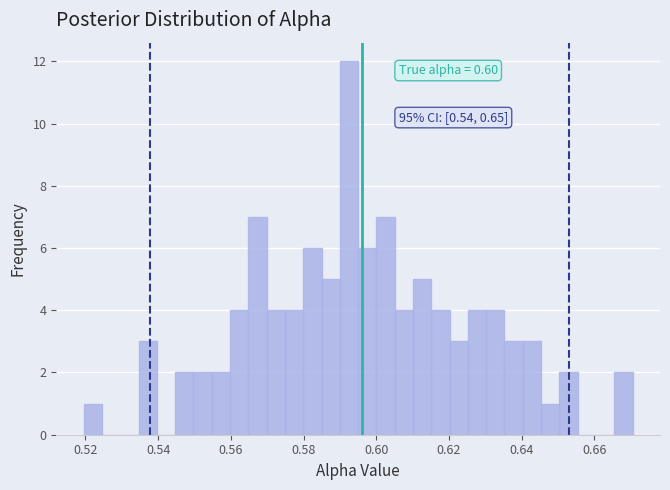

Around what value on the x-axis is the tallest bar? Give the approximate position of its centre, as read against the axis.

0.592